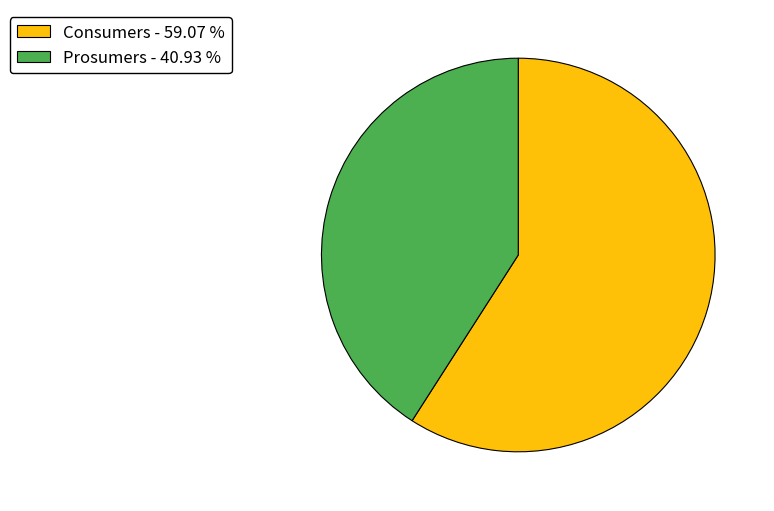

Do Consumers - 59.07 % and Prosumers - 40.93 % together represent more than half of the pie?

Yes